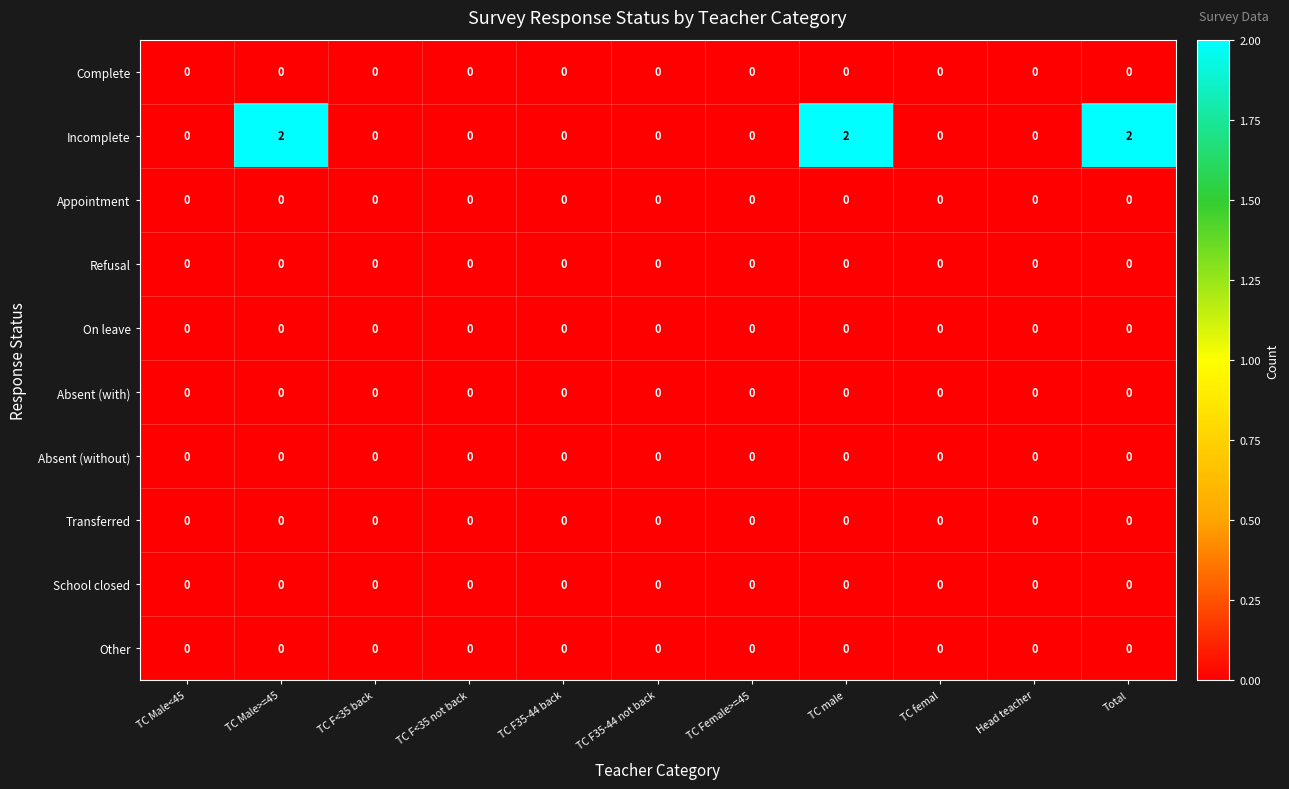

Which series has the largest total across all categories?

Incomplete